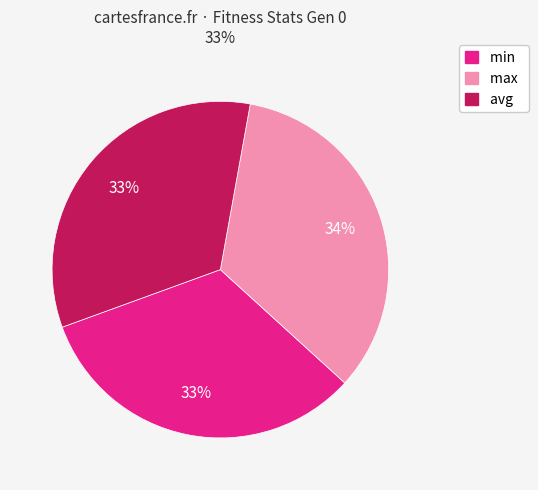

Do max and min together represent more than half of the pie?

Yes